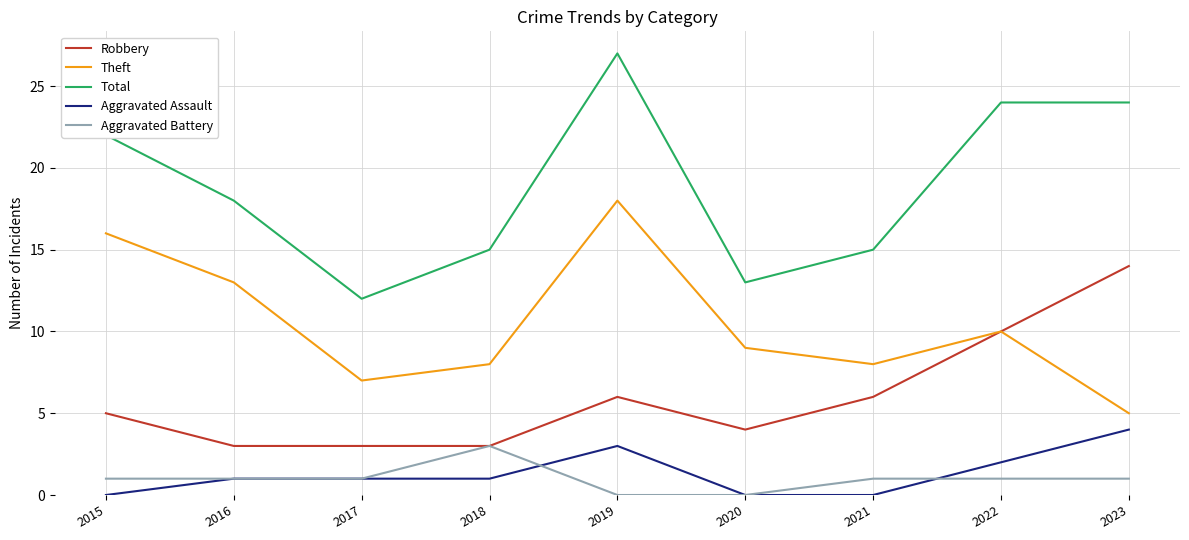

Which series has the largest total across all categories?

Total